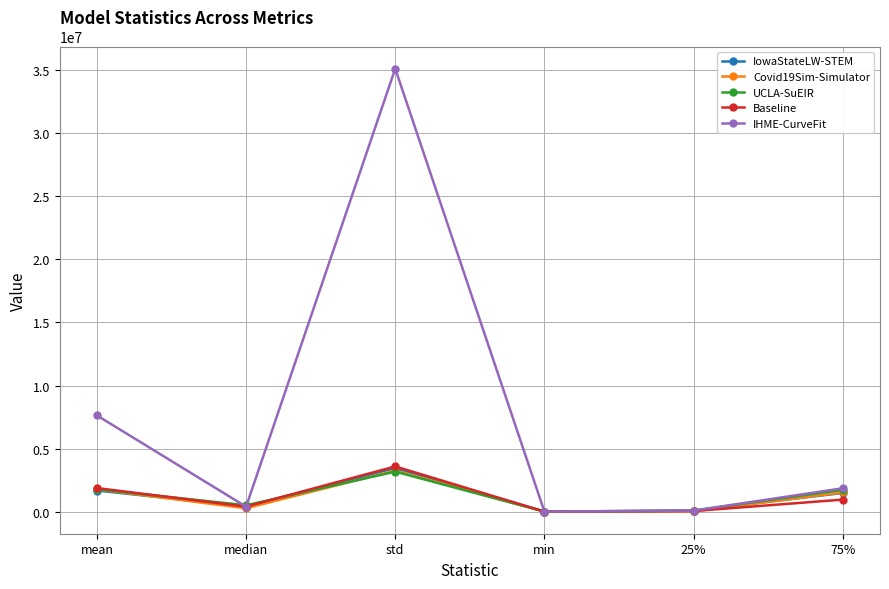

What is the average value of the Covid19Sim-Simulator series?

1136083.6